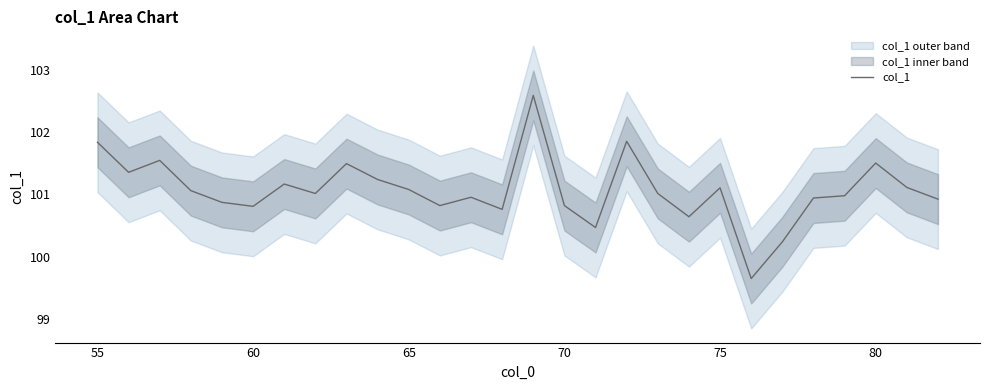

How many interior local valleys (lower than both neighbors) does the data have?

8